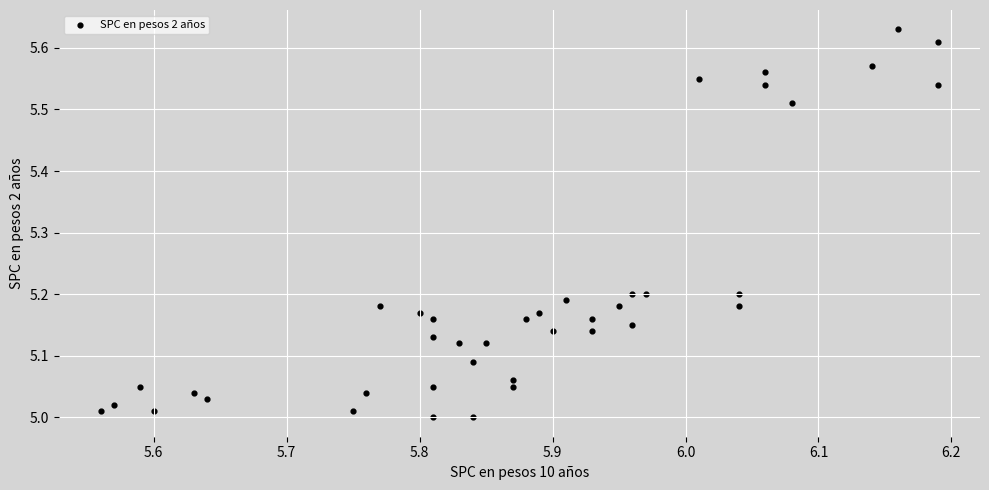

What is the range of Y values (max minus min)?

0.6